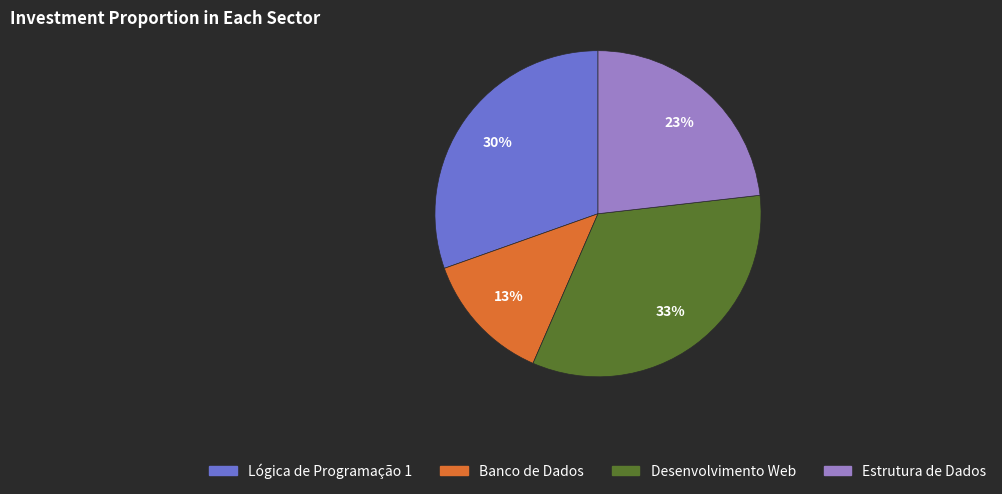

Approximately how many times larger is the value at Desenvolvimento Web compared to Lógica de Programação 1?

1.1